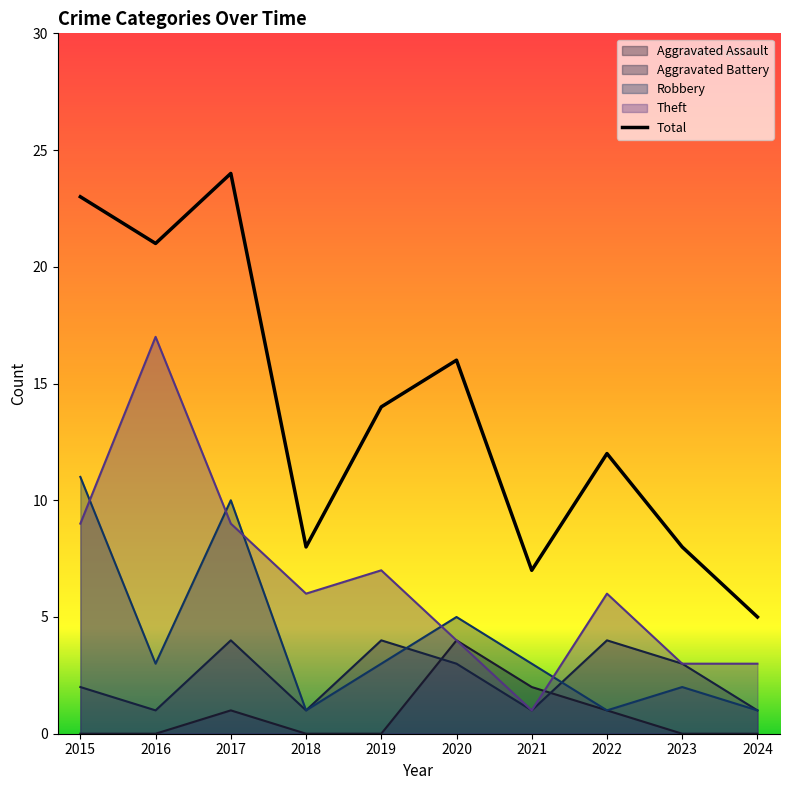

What is the maximum value shown in the chart?

24